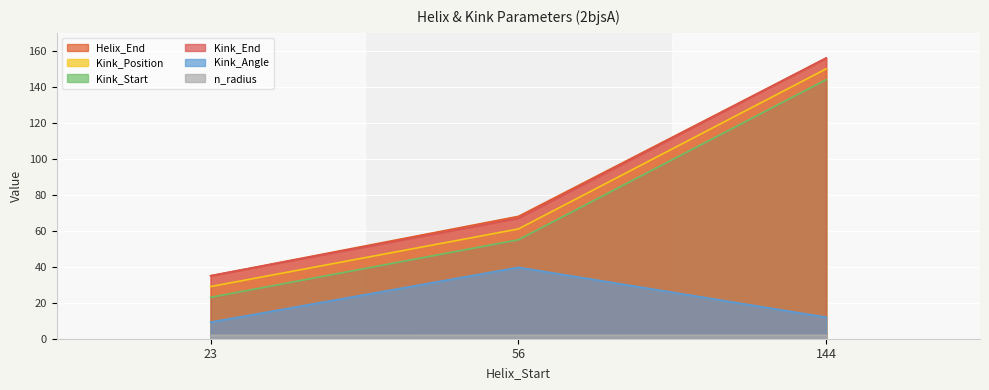

Read the Kink_Position value at 56.

61.0